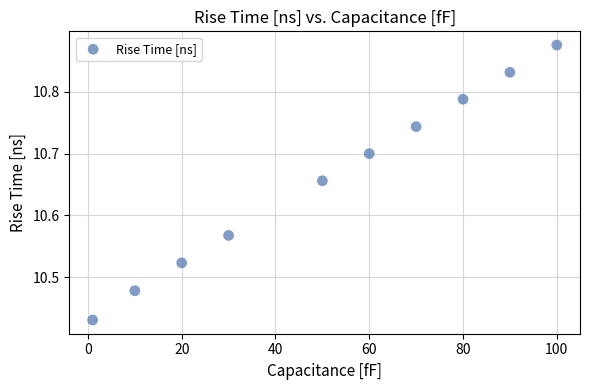

What is the range of Y values (max minus min)?

0.4